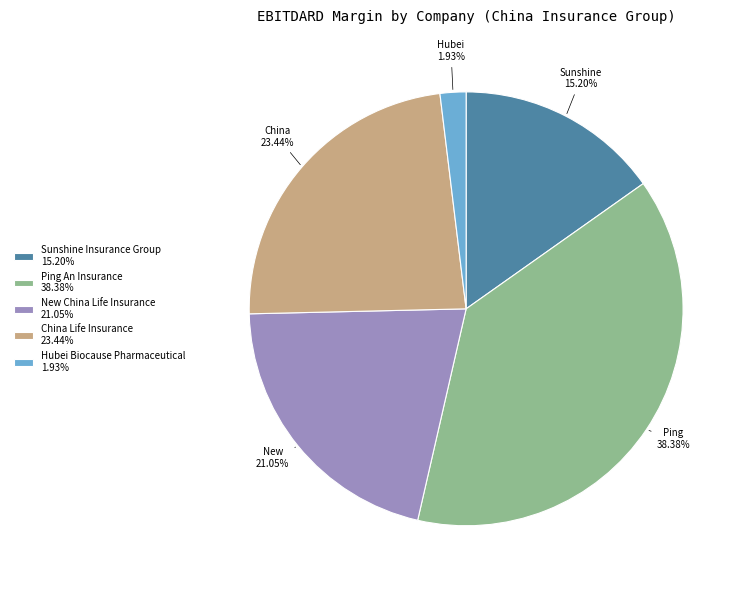

How many slices are in this pie chart?

5